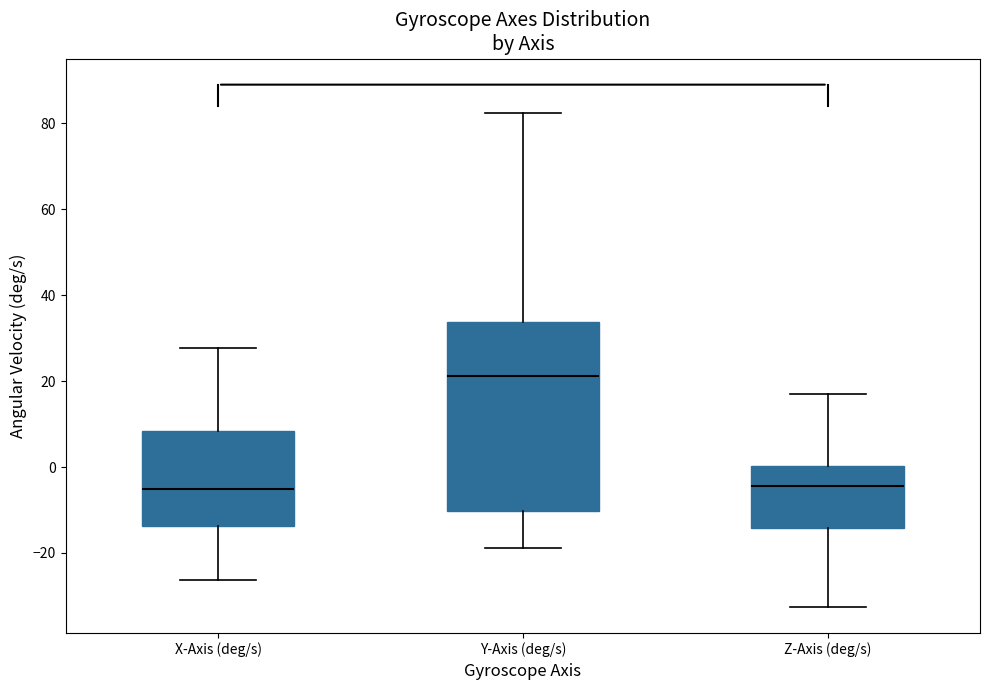

Comparing the boxes themselves (not the whiskers), which one is the tallest?

Y-Axis (deg/s)